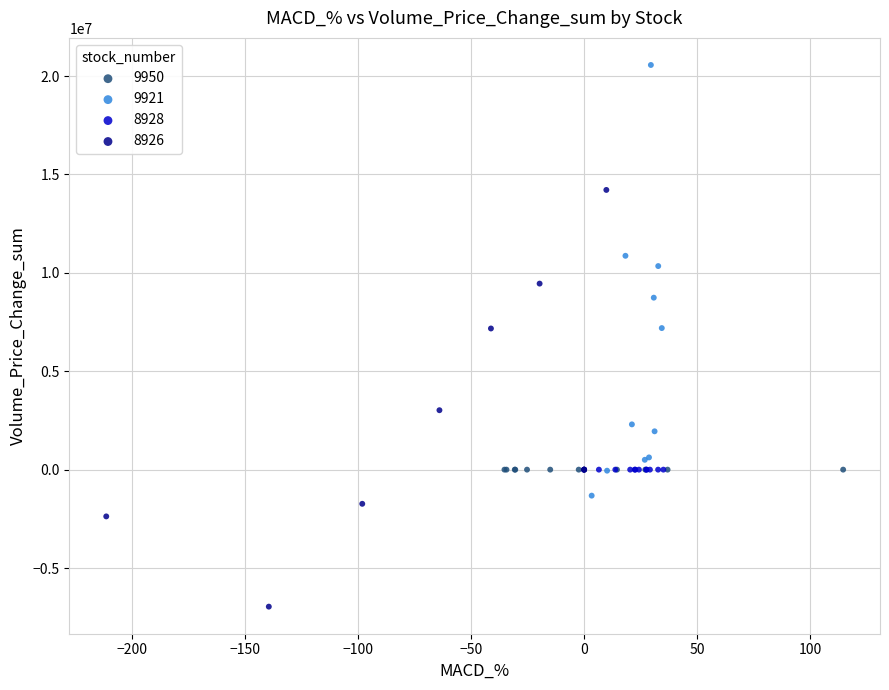

Which series reaches the minimum Y coordinate?

8926